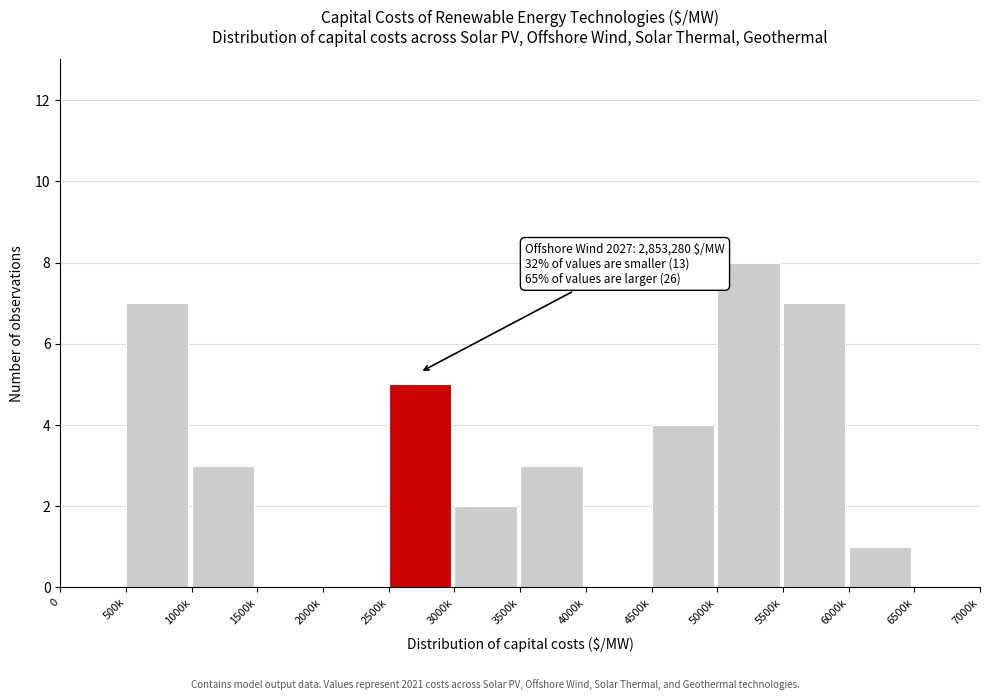

Reading right to left, extract all data points from this chart.

6500k=0	6000k=1	5500k=7	5000k=8	4500k=4	4000k=0	3500k=3	3000k=2	2500k=5	2000k=0	1500k=0	1000k=3	500k=7	0=0